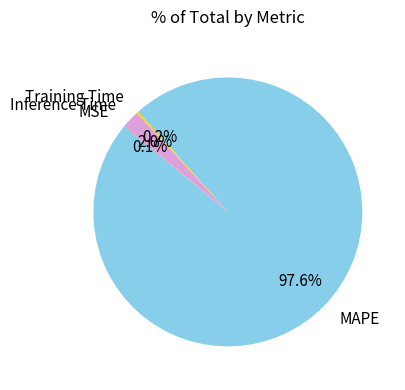

Is there a majority slice in this chart?

Yes